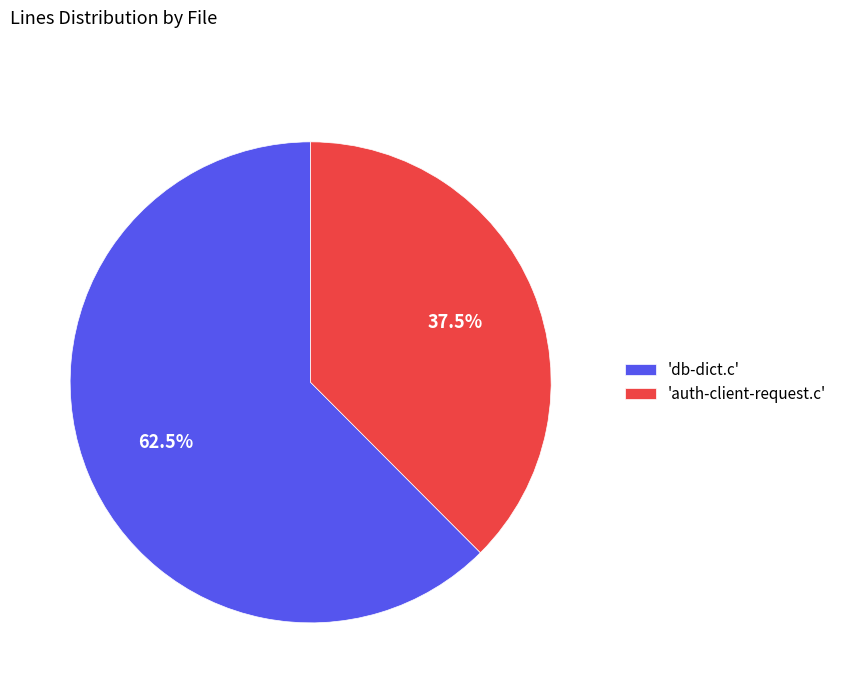

What portion of the pie excludes 'auth-client-request.c'?

62.5%